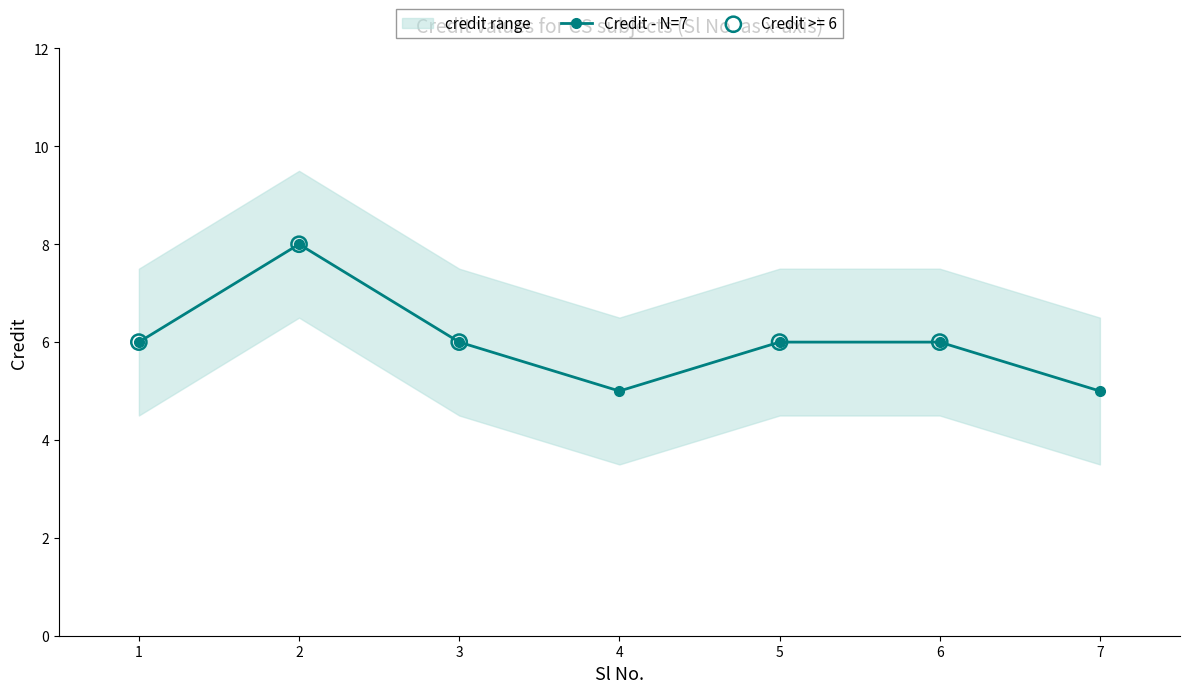

What is the change in value from 2 to 7?

-3